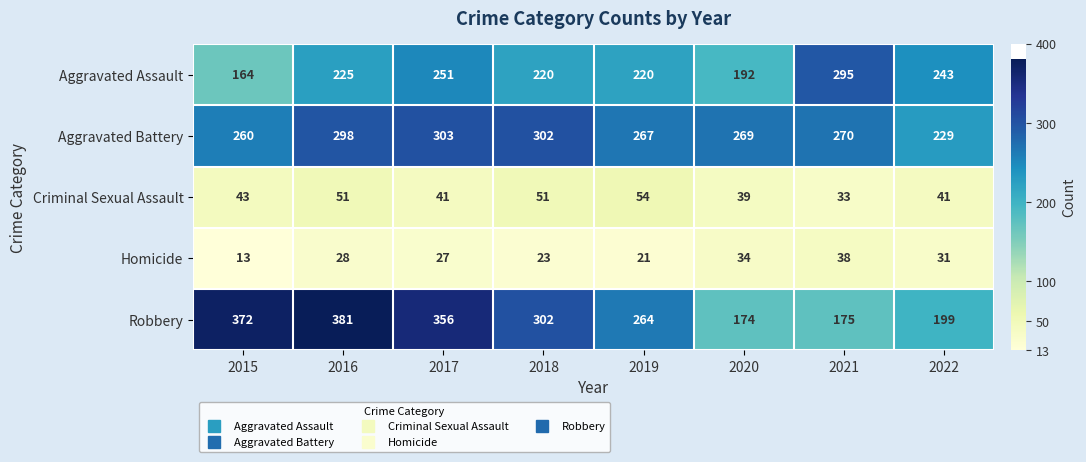

What is the average value of the Aggravated Battery series?

275